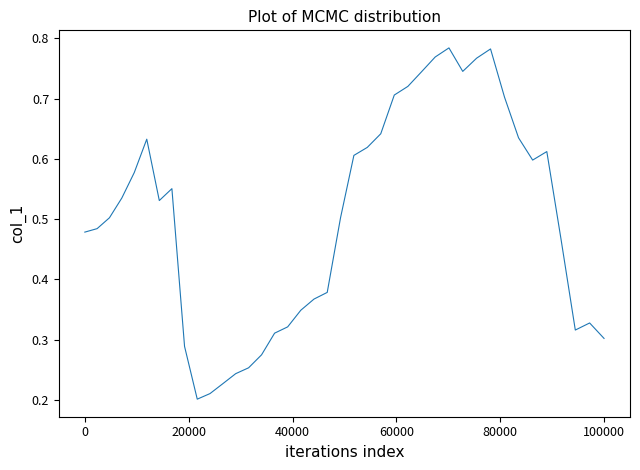

Is it true that the value at 0 is 0.3?

False